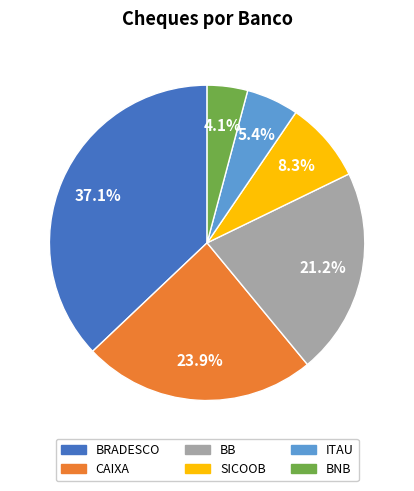

Which slice is the largest?

BRADESCO